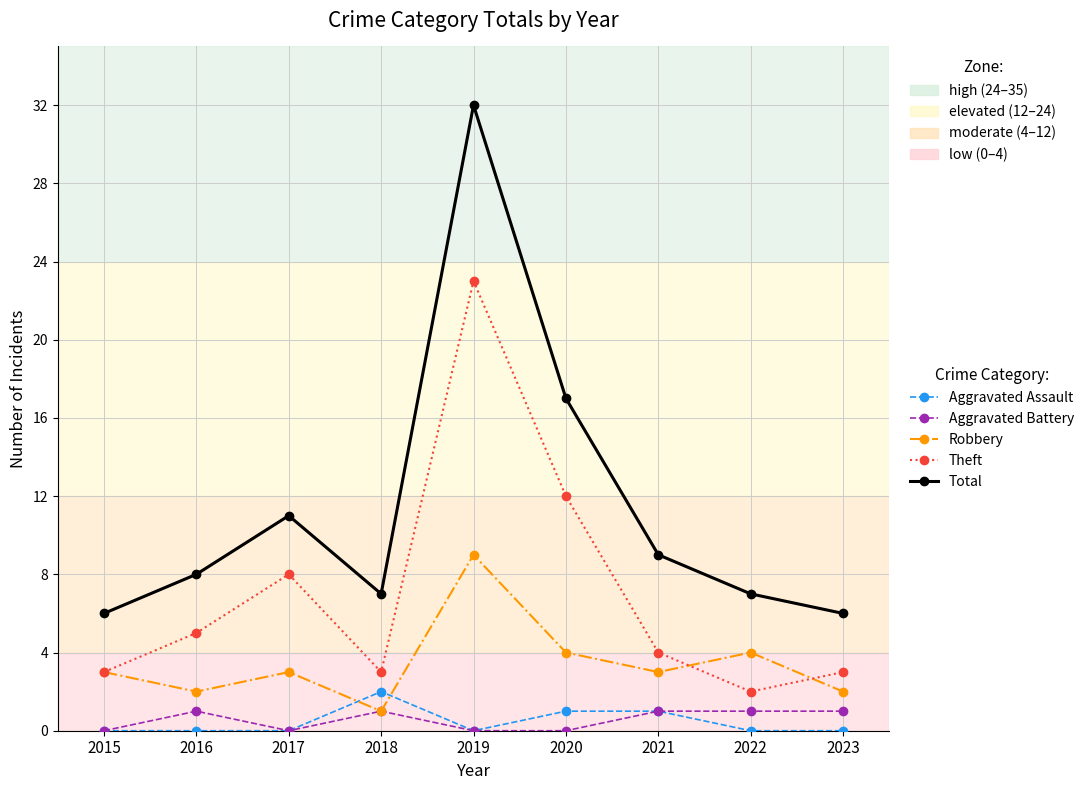

Reading left to right, transcribe all the data shown in this chart.

Aggravated Assault: 0	0	0	2	0	1	1	0	0
Aggravated Battery: 0	1	0	1	0	0	1	1	1
Robbery: 3	2	3	1	9	4	3	4	2
Theft: 3	5	8	3	23	12	4	2	3
Total: 6	8	11	7	32	17	9	7	6